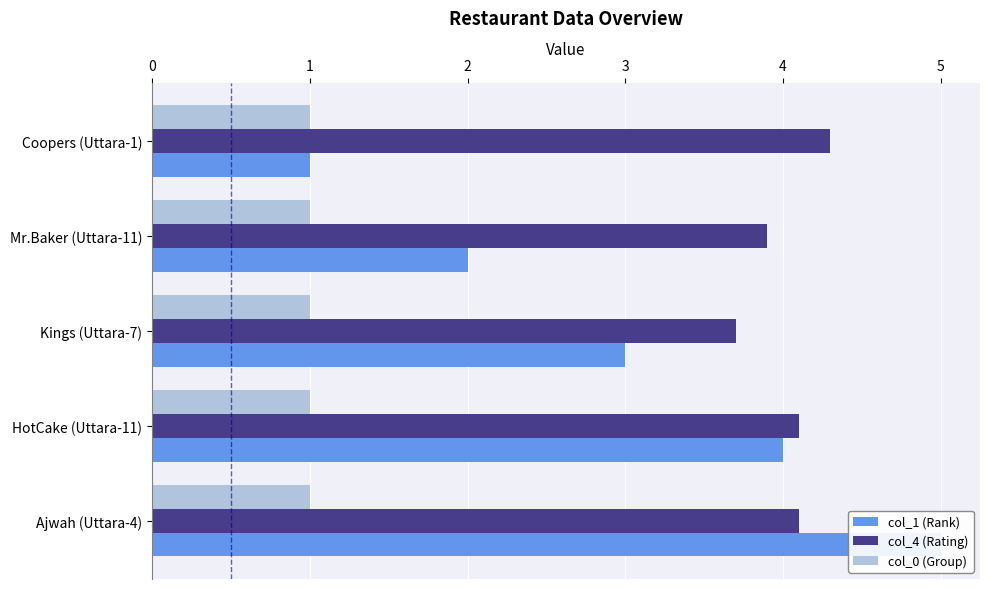

Which series has the largest range (max minus min)?

col_1 (Rank)